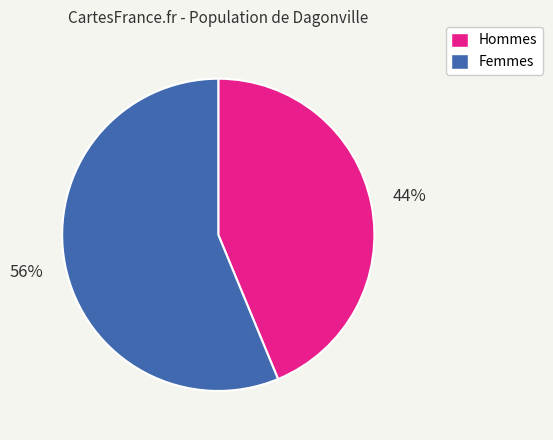

What is the smallest slice in the pie chart?

Hommes